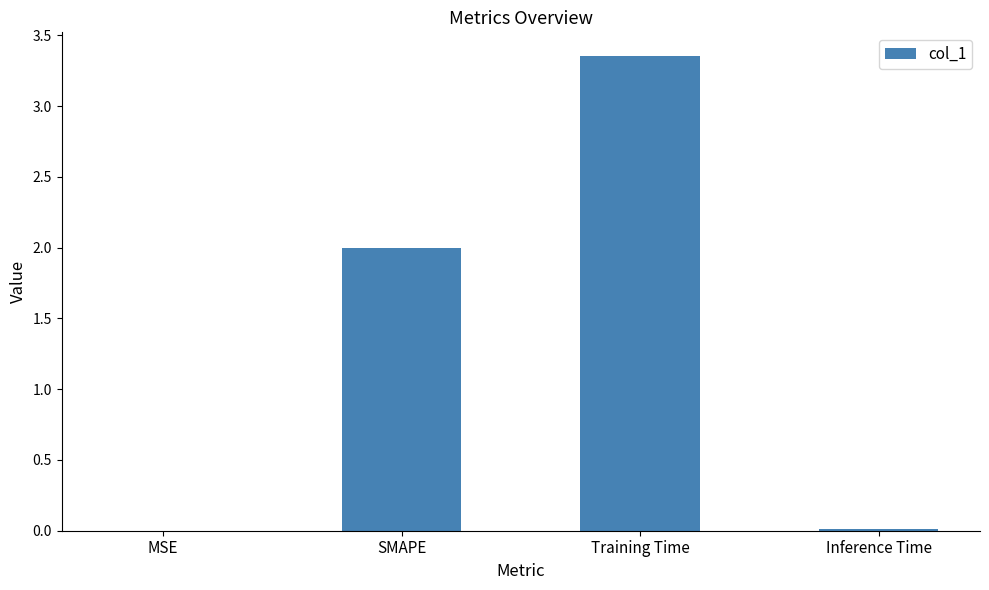

What is the approximate value at SMAPE?

2.0